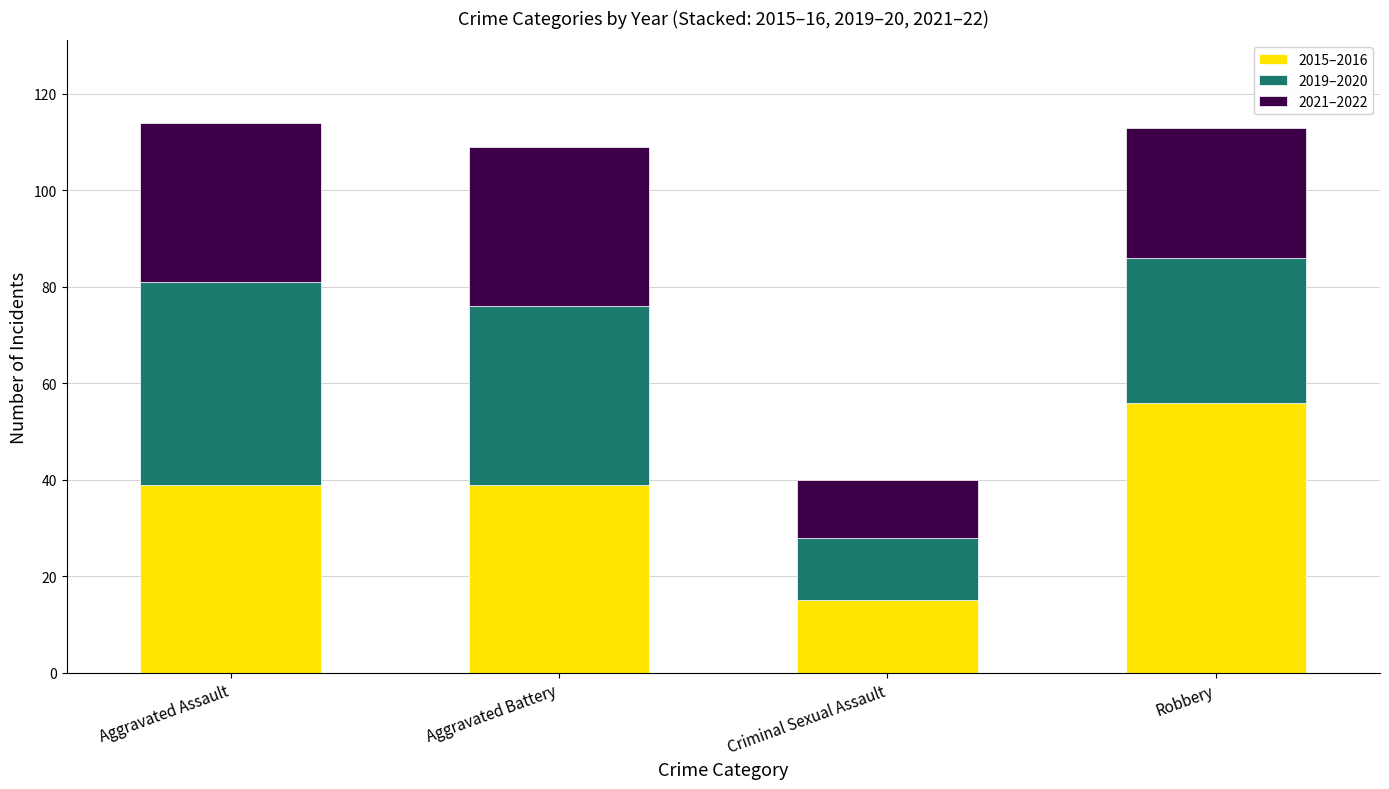

What is the minimum value for 2015–2016?

15